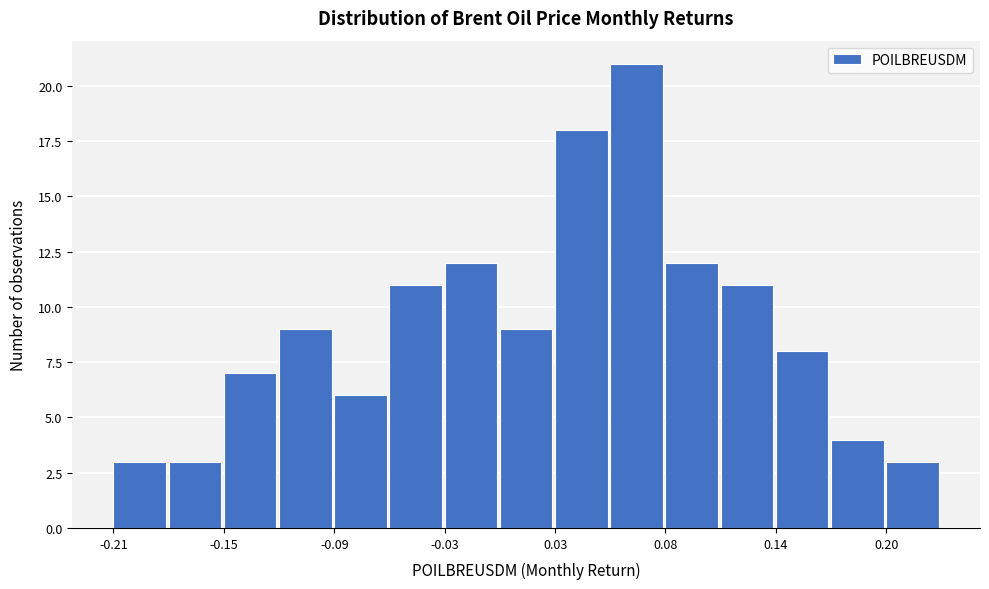

Around what value on the x-axis is the tallest bar? Give the approximate position of its centre, as read against the axis.

0.07